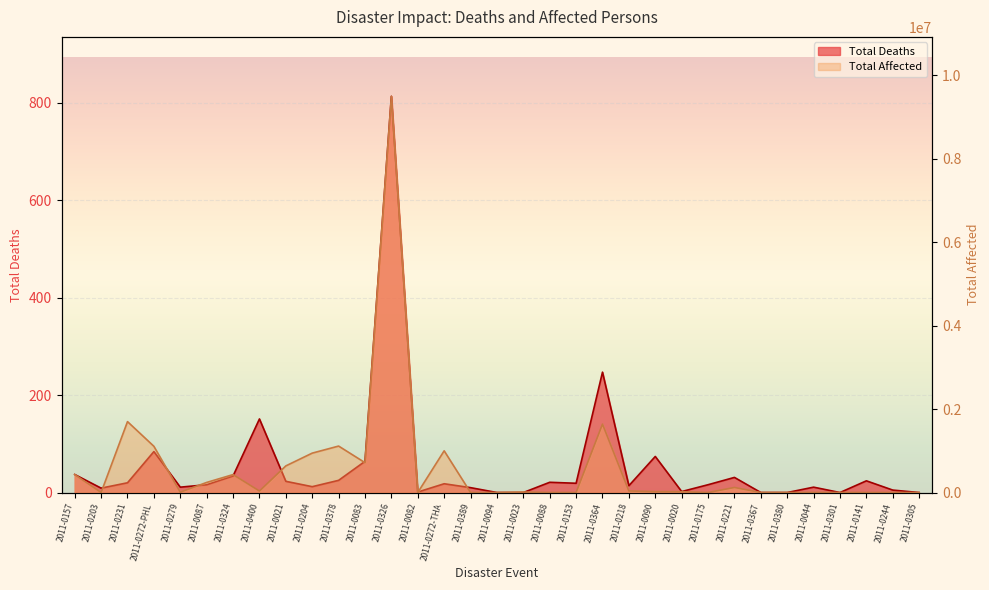

At which category is the sum across all series the highest?

2011-0326